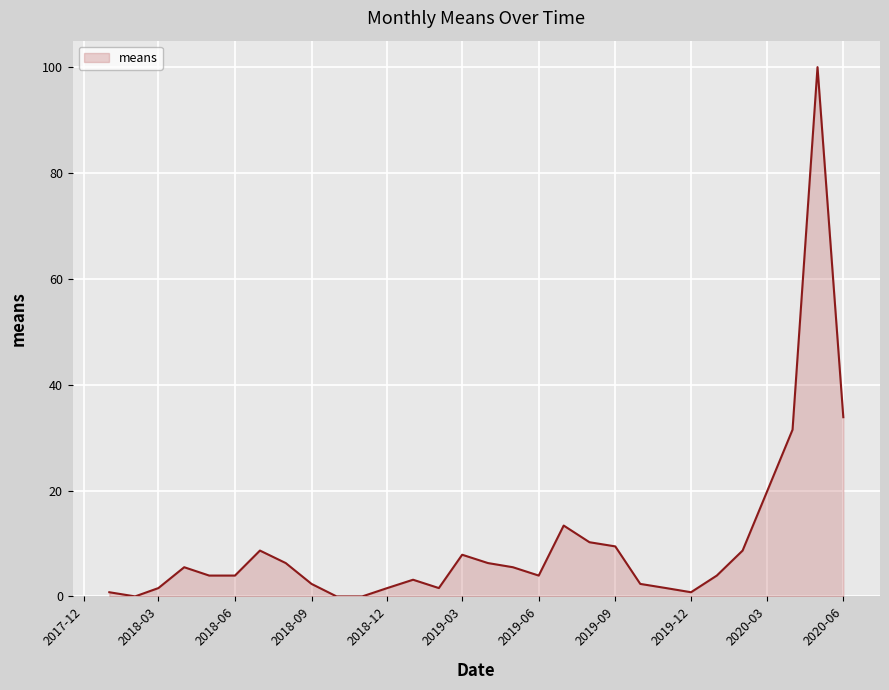

What is the sum of all values?

298.4